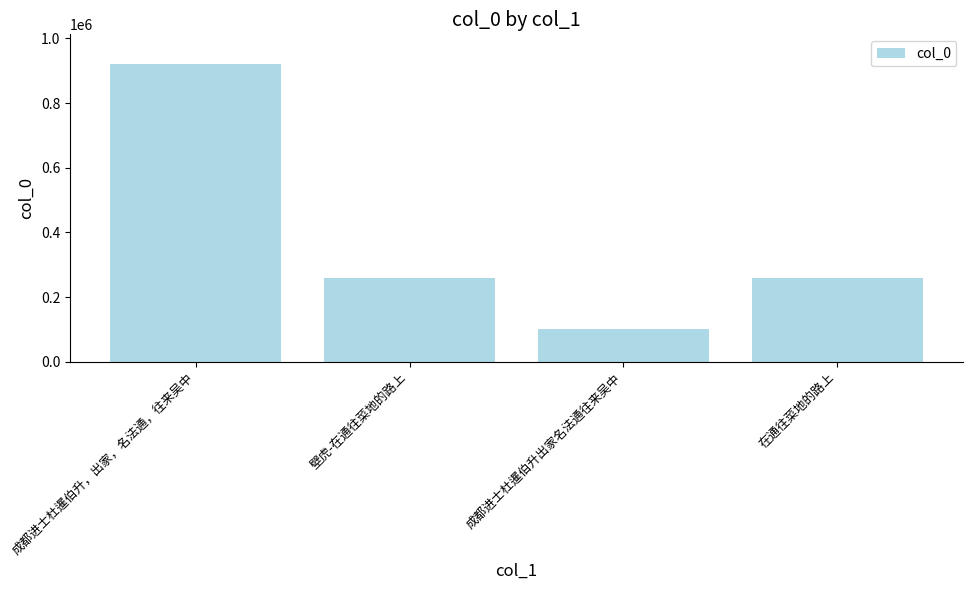

True or false: the data shows 53122 at 成都进士杜暹伯升出家名法通往来吴中.

False